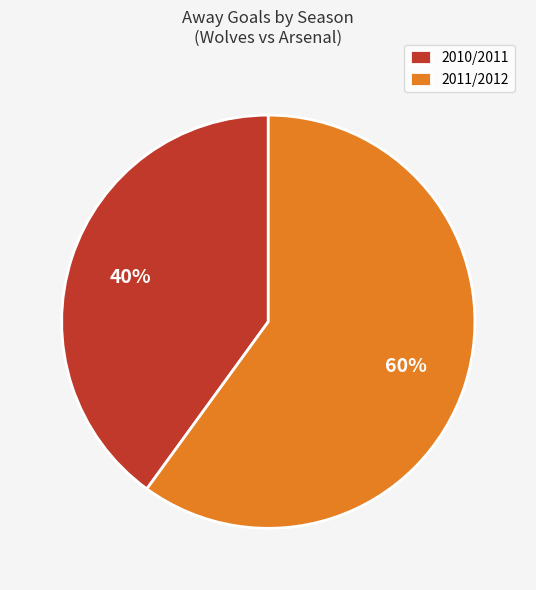

To the nearest percent, what is the difference between the largest and smallest slice percentages?

20%